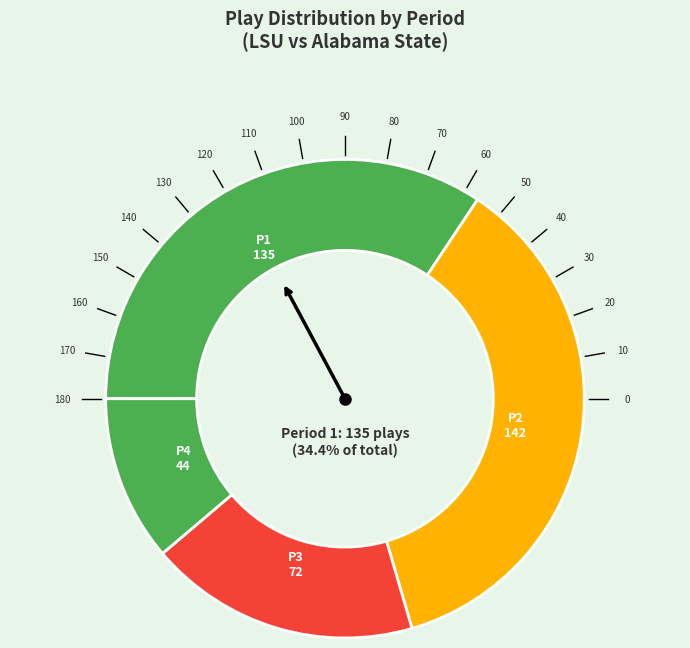

Does 4 represent more than half of the total?

No